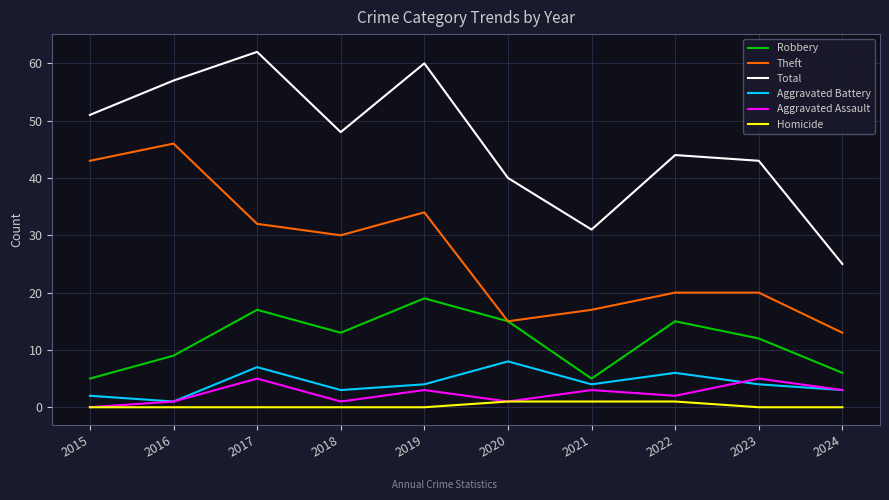

What are all the series names shown in the legend?

Robbery, Theft, Total, Aggravated Battery, Aggravated Assault, Homicide